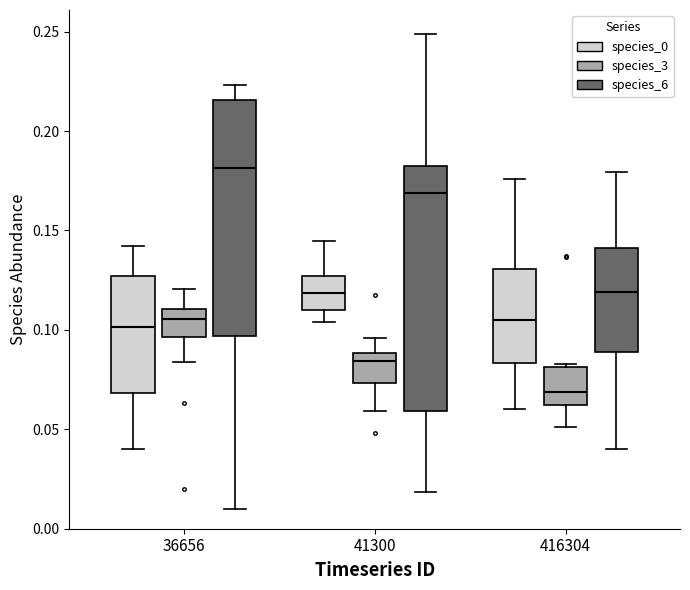

Where does the median line of the box for 416304 (species_6) sit on the y-axis? The values are not printed on the chart, so give them approximately, as read against the axis.

0.120